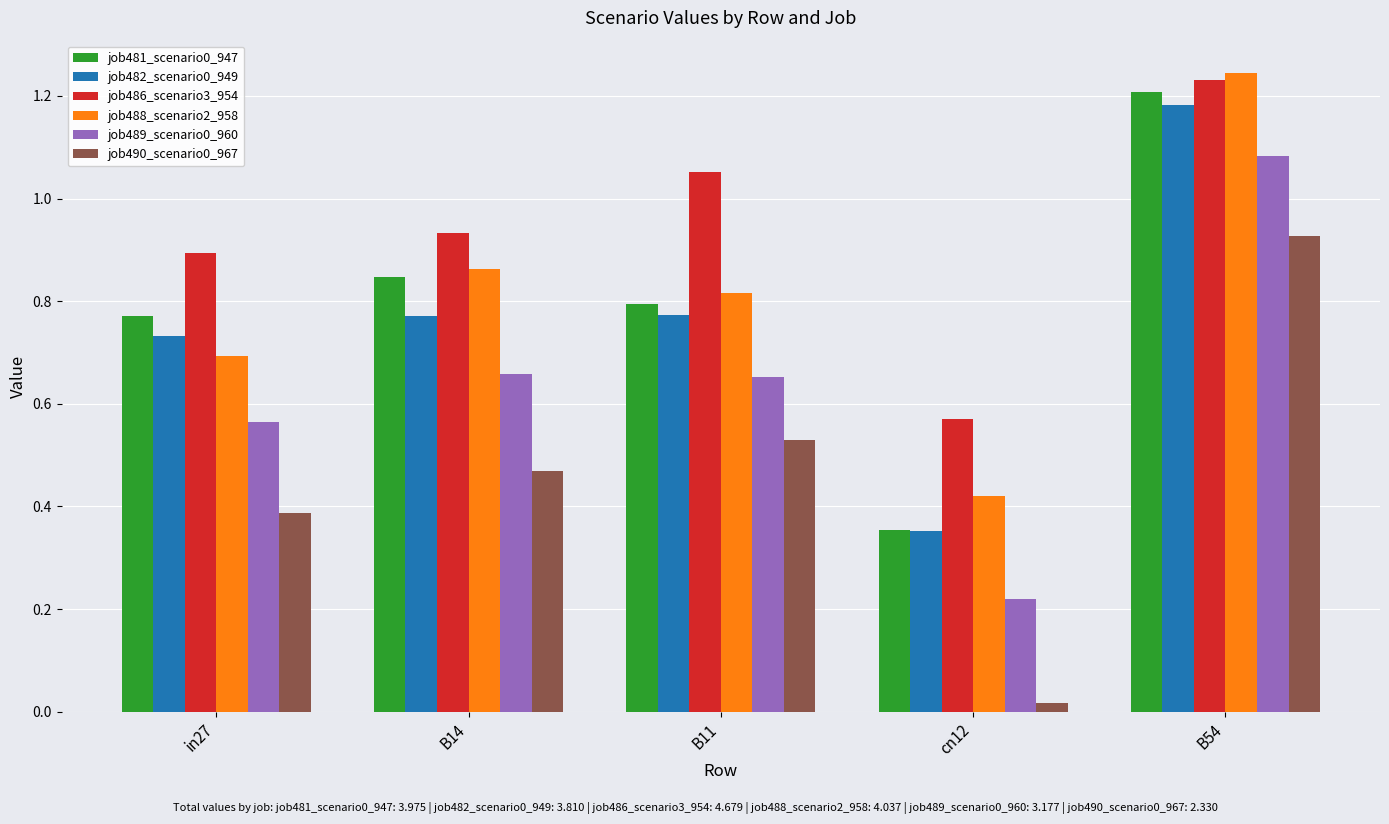

Is the value of job489_scenario0_960 at in27 greater than the value of job490_scenario0_967 at B11?

Yes